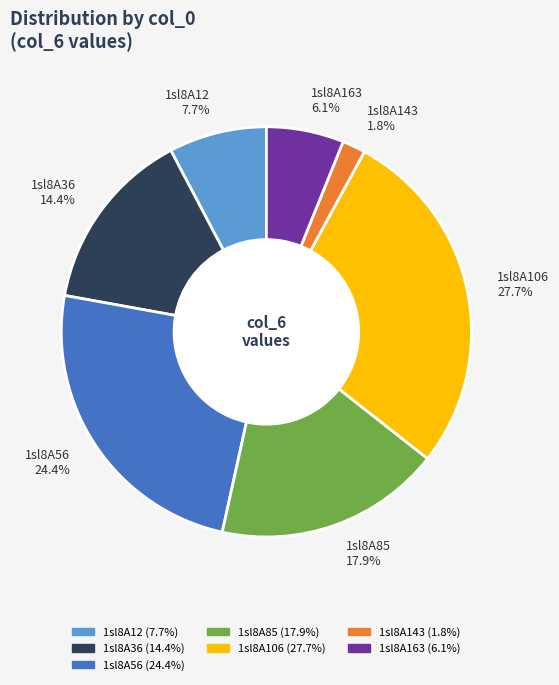

Which category has the smallest portion of the pie?

1sl8A143